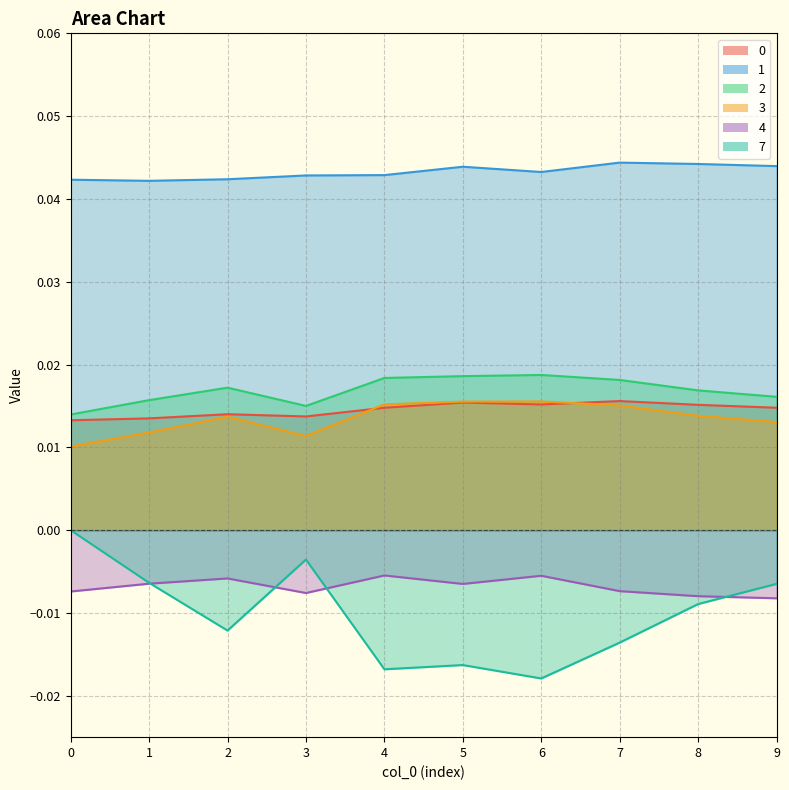

The 1 series shows 0.0 at 2. True or false?

True